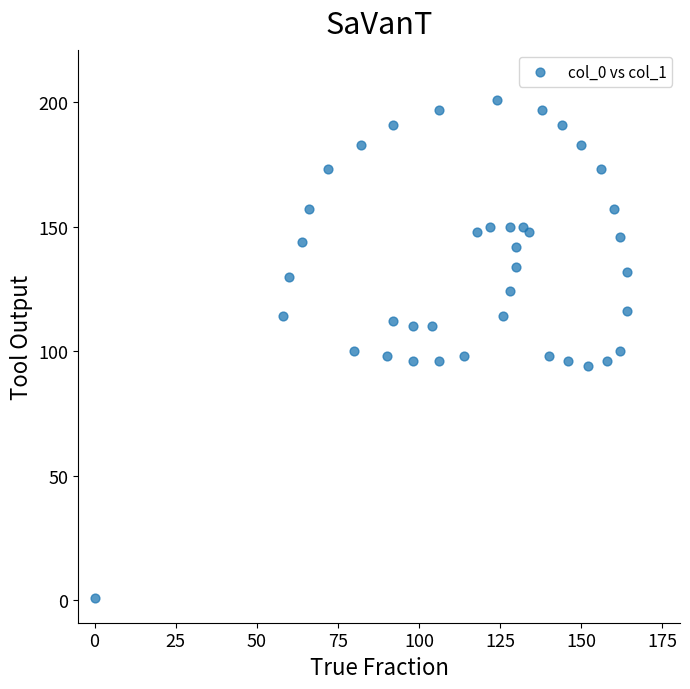

What is the range of X values (max minus min)?

164